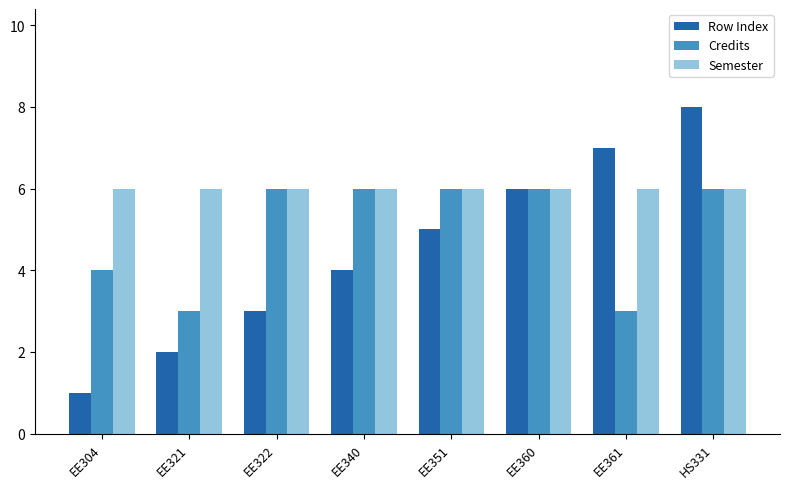

What is the difference between the maximum and minimum values in the Credits series?

3